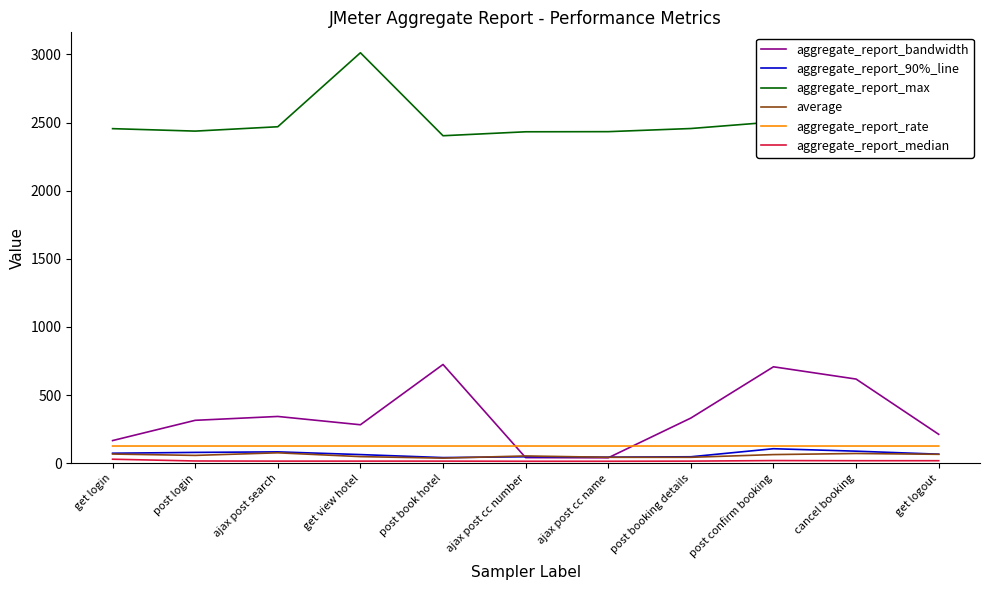

The aggregate_report_max series shows 1327.2 at ajax post cc name. True or false?

False